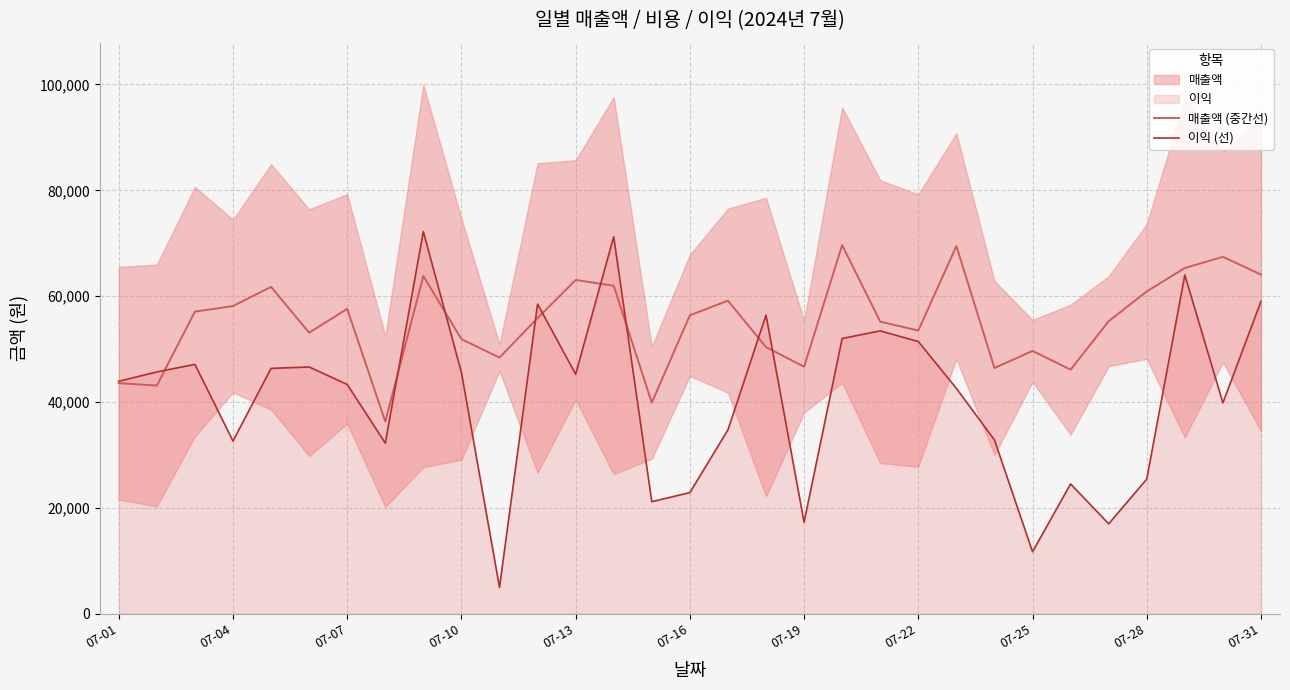

What is the lowest value of the 이익 (선) series?

4978.0